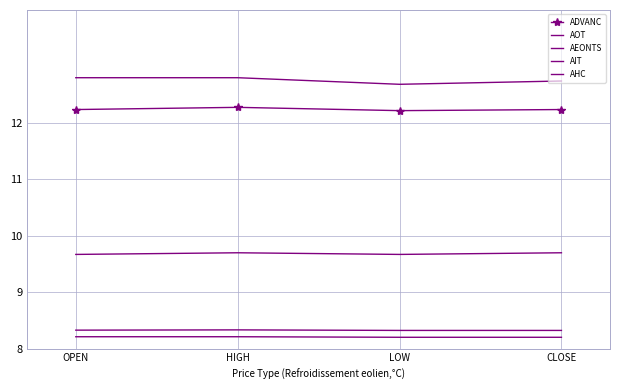

True or false: ADVANC and AHC intersect in this chart.

False